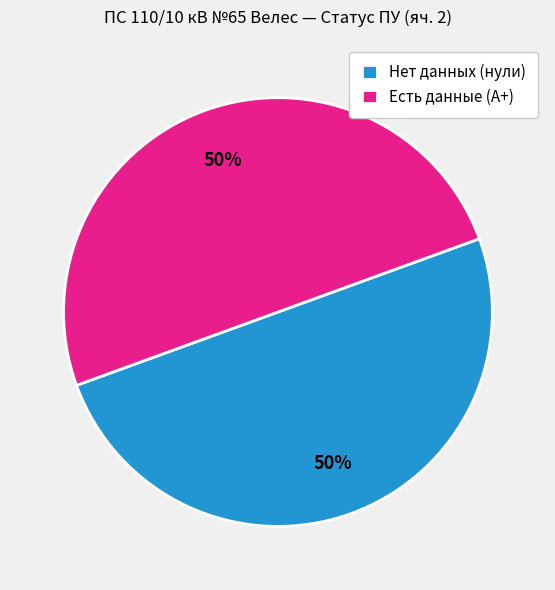

Do Нет данных (нули) and Есть данные (А+) together represent more than half of the pie?

Yes